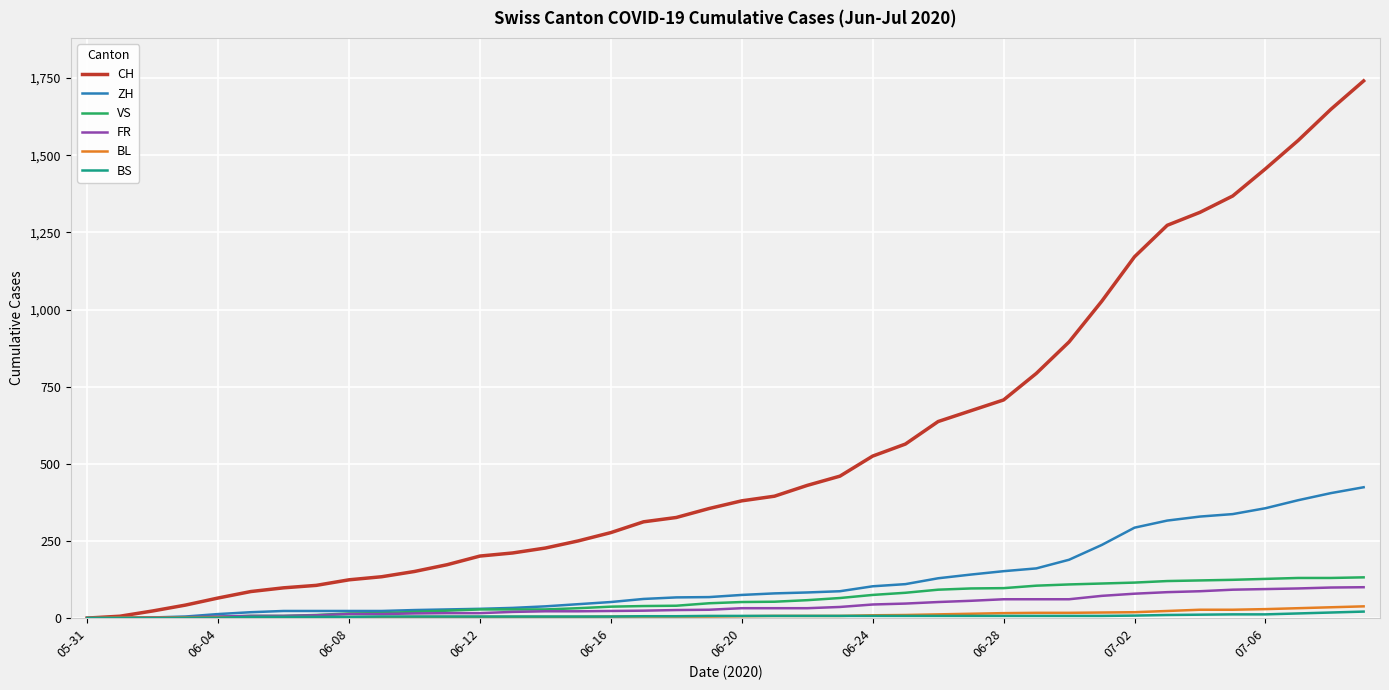

Which series has the largest range (max minus min)?

CH